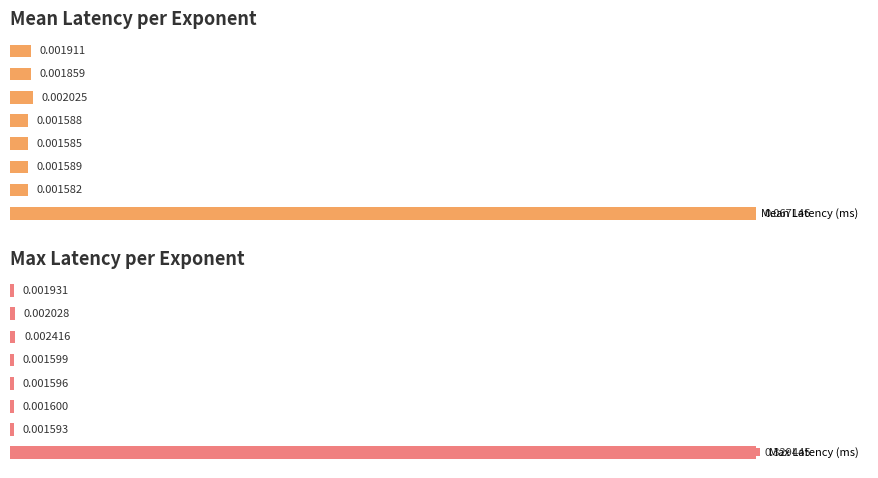

The Max Latency (ms) series shows 0.0 at 6. True or false?

False